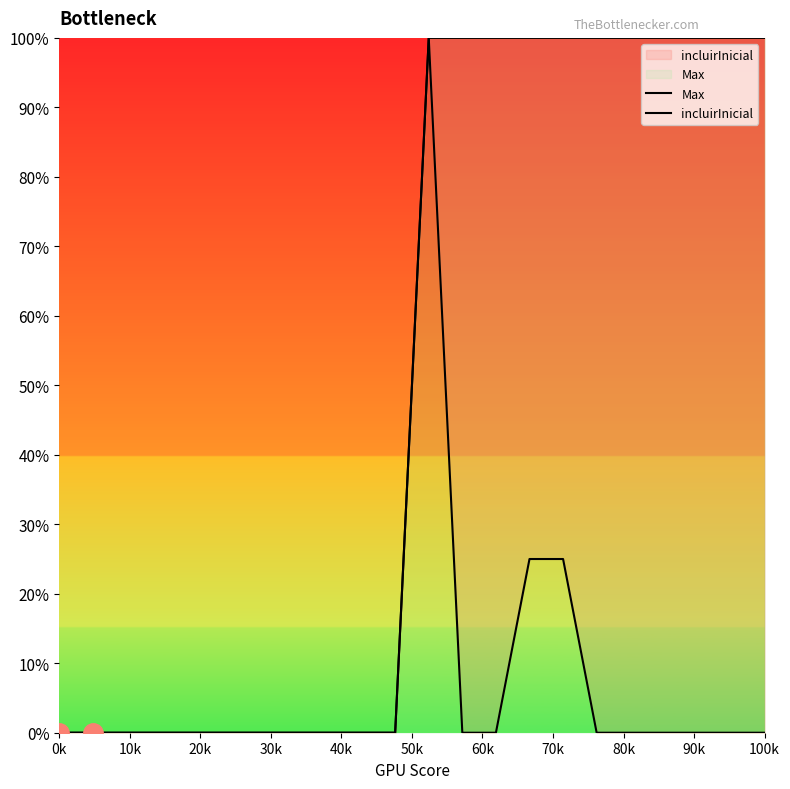

True or false: incluirInicial has more than 1 points higher than both neighbors.

False